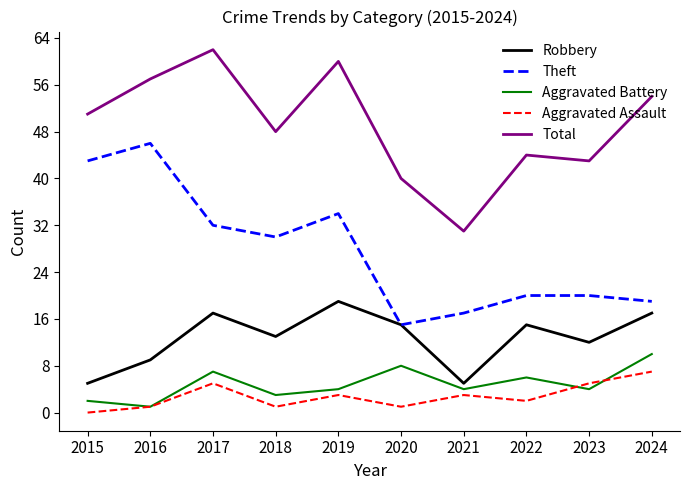

What value does the Aggravated Assault series have at 2019?

3